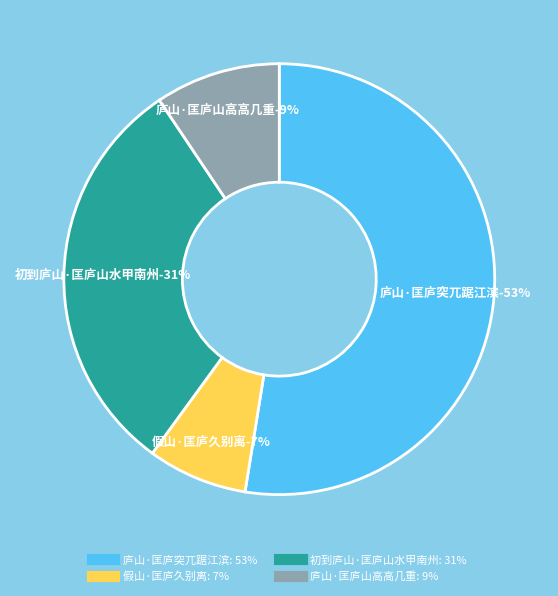

Do 假山·匡庐久别离 and 庐山·匡庐突兀踞江滨 together represent more than half of the pie?

Yes